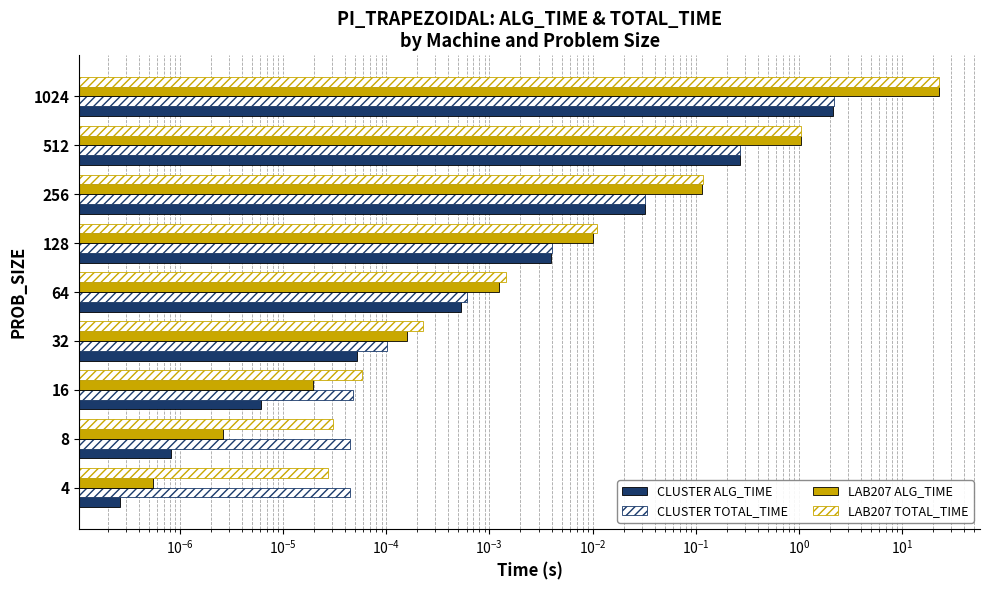

What is the average value of the CLUSTER ALG_TIME series?

0.3